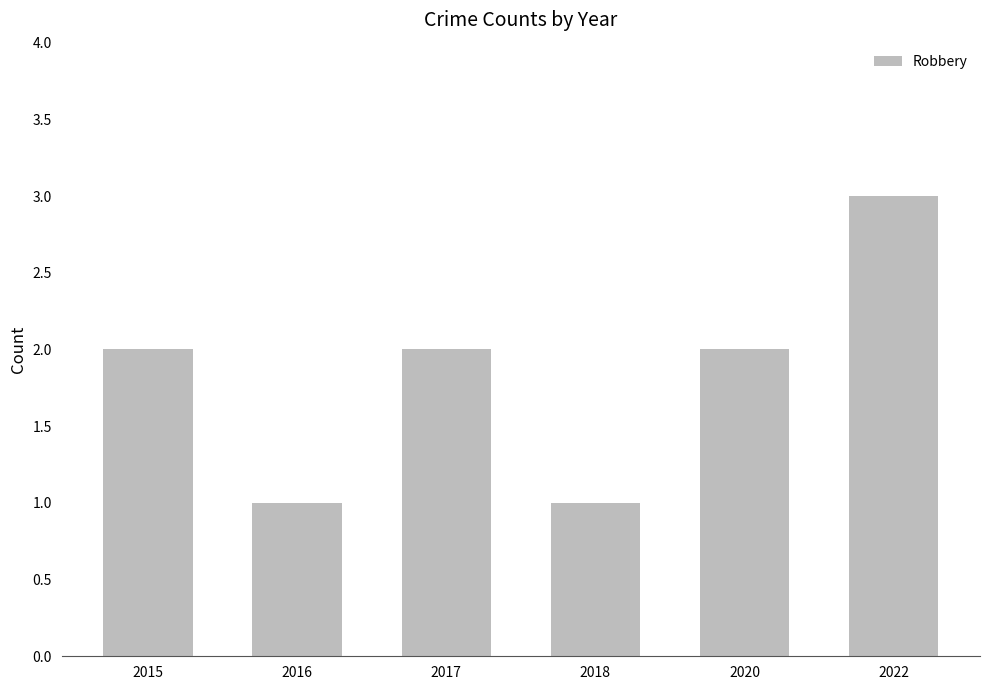

True or false: the data shows 2 at 2017.

True